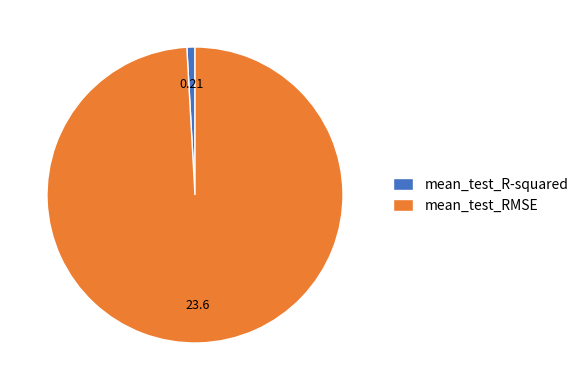

Which has a higher value, mean_test_R-squared or mean_test_RMSE?

mean_test_RMSE